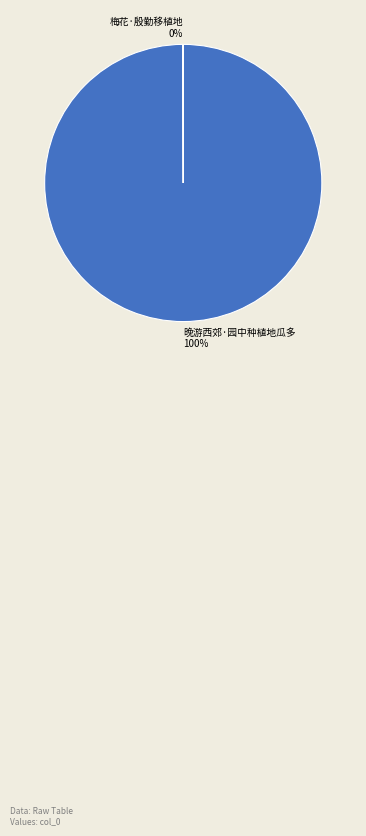

Is it true that 晚游西郊·园中种植地瓜多 is 90% of the pie?

False